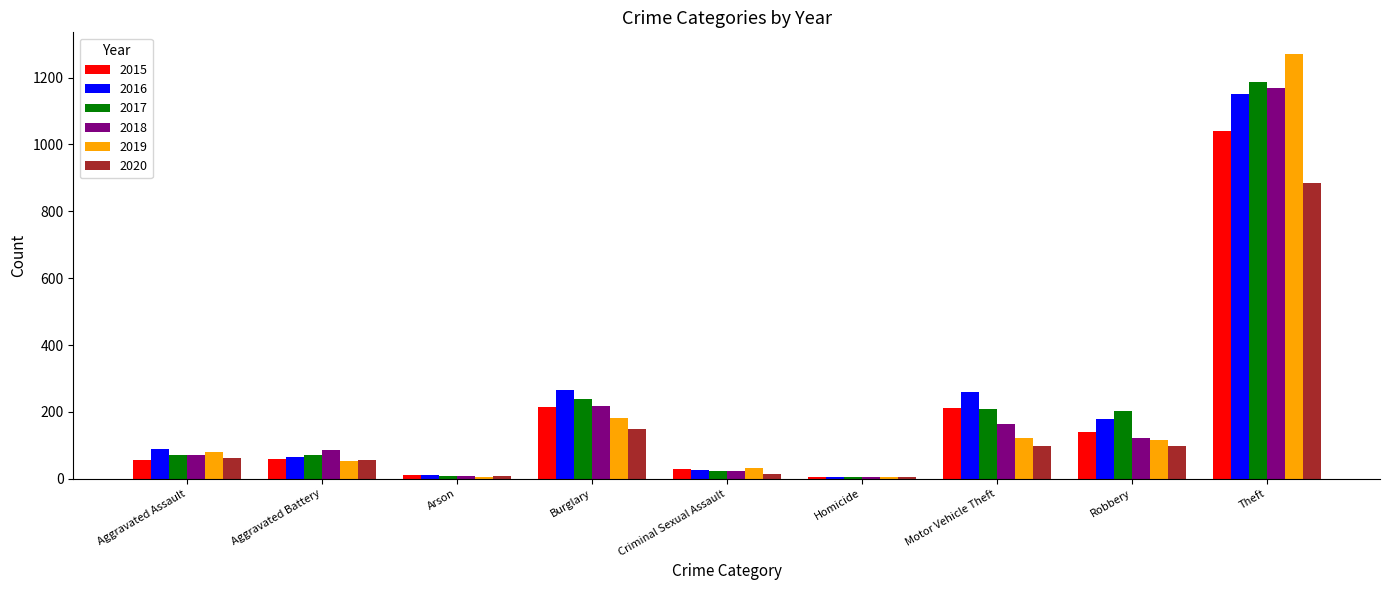

Does the chart contain stacked bars?

No